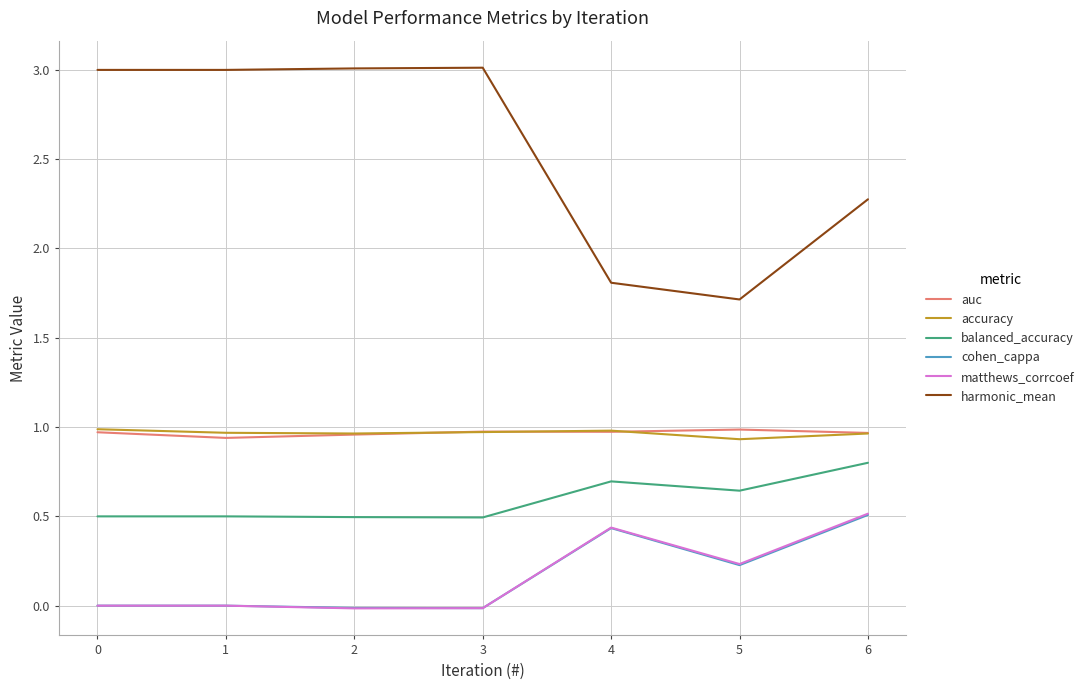

True or false: harmonic_mean has more than 0 interior local peaks.

True